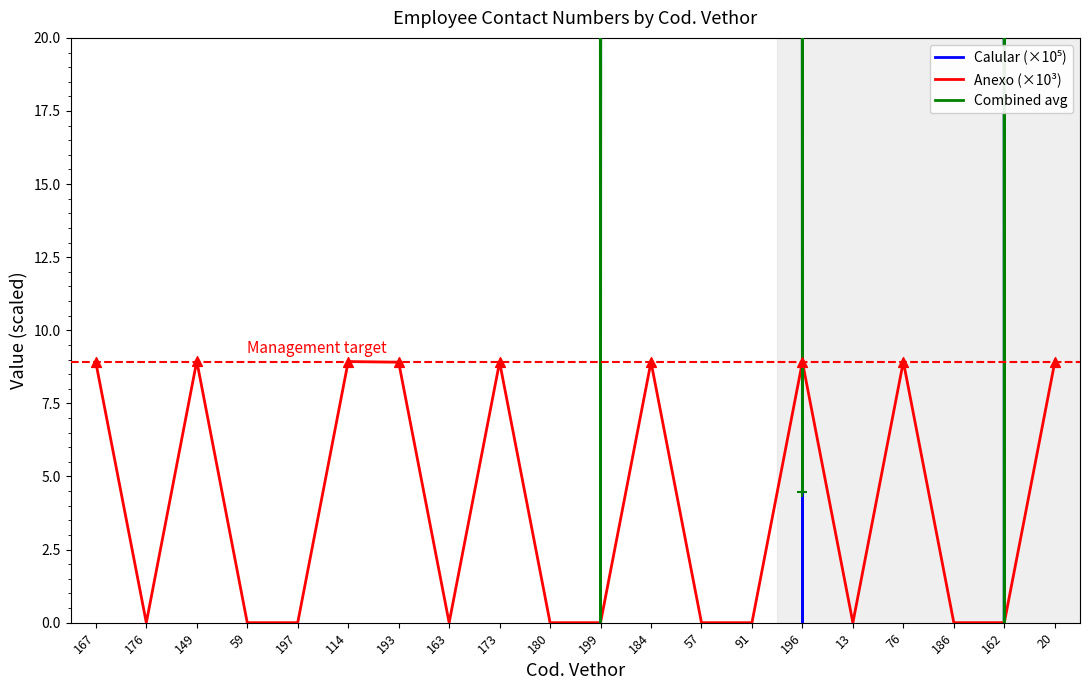

Which series has the widest spread of Y values?

Calular (×10⁵)